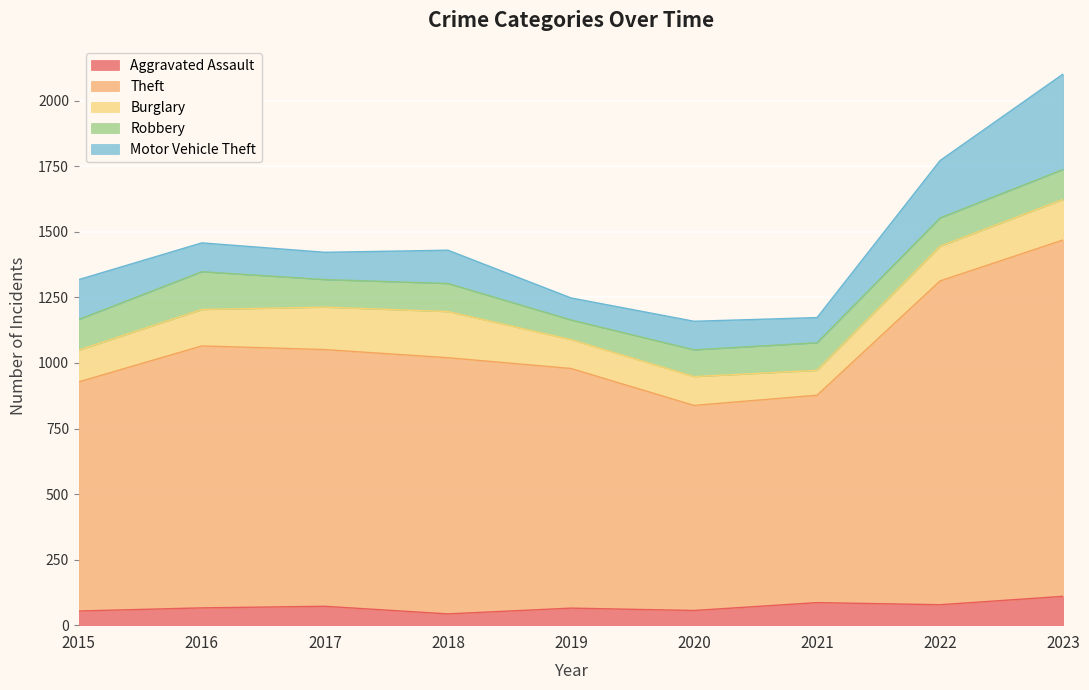

How many lines are shown in the chart?

5